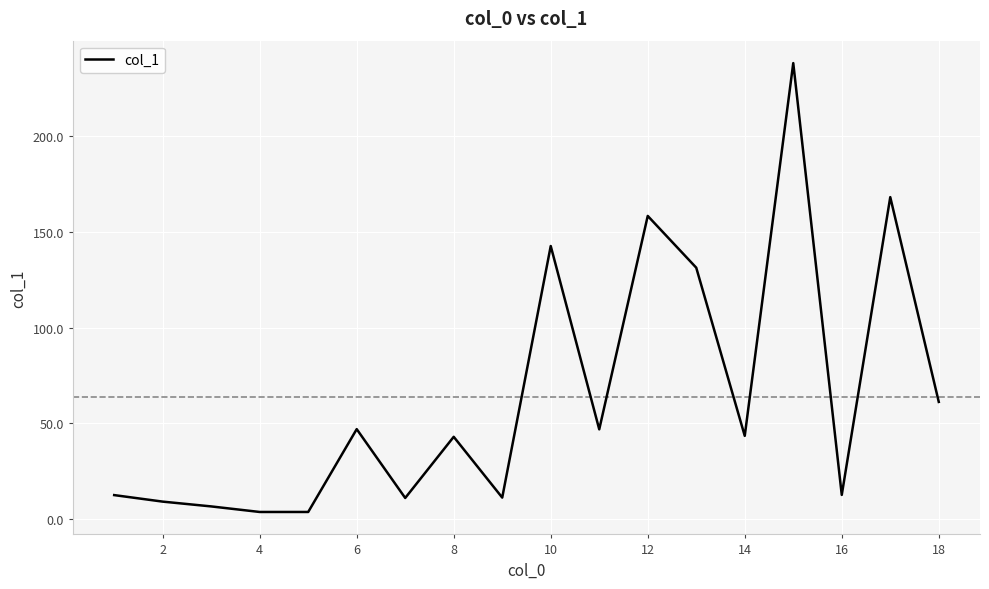

What is the difference between the maximum and minimum values?

234.1